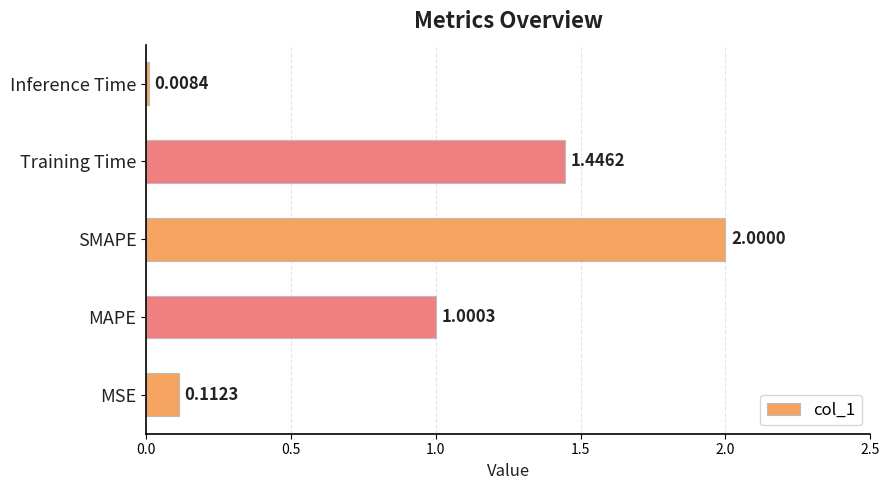

List the labels in order of value, smallest first.

Inference Time, MSE, MAPE, Training Time, SMAPE